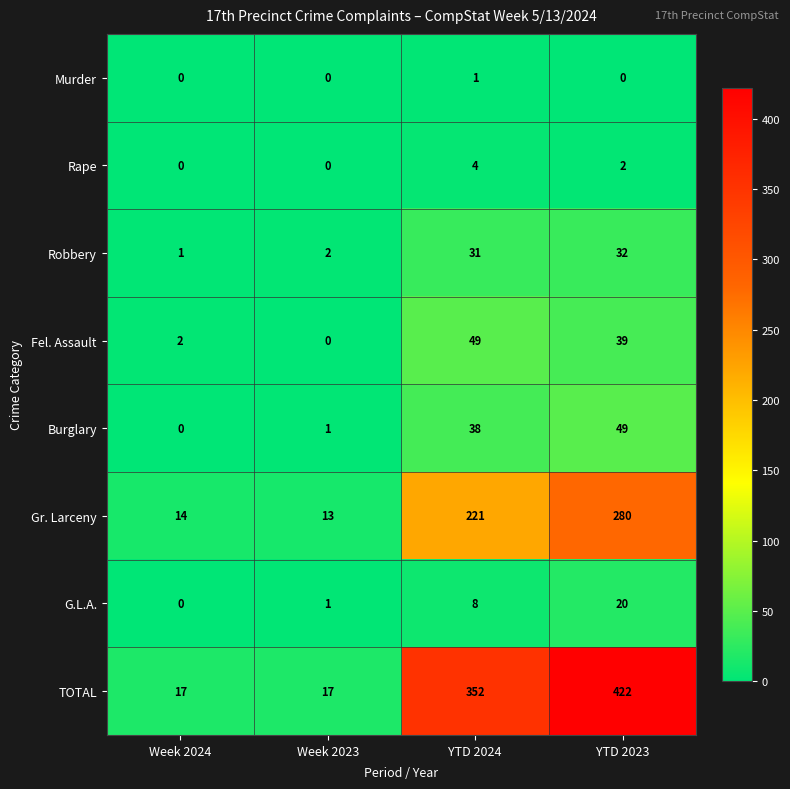

Rank the series at YTD 2024 from highest to lowest value.

TOTAL, Gr. Larceny, Fel. Assault, Burglary, Robbery, G.L.A., Rape, Murder